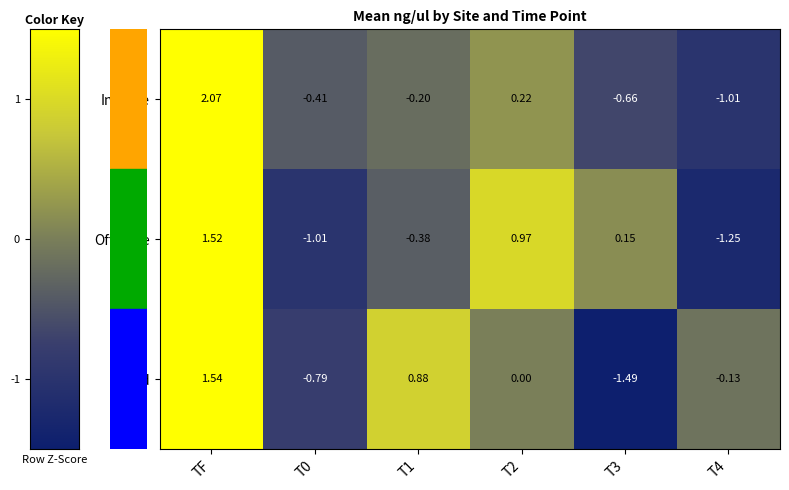

Count the number of data series in this chart.

3